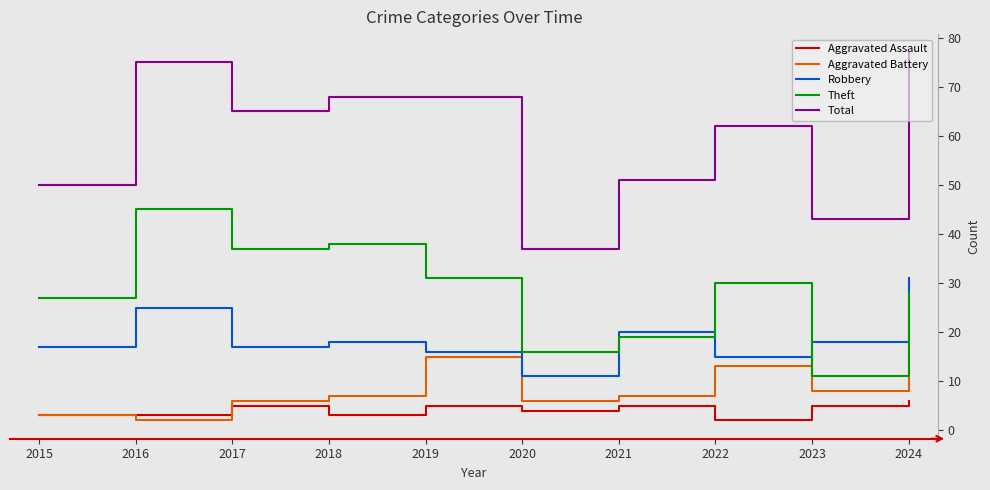

Which series has the largest total across all categories?

Total